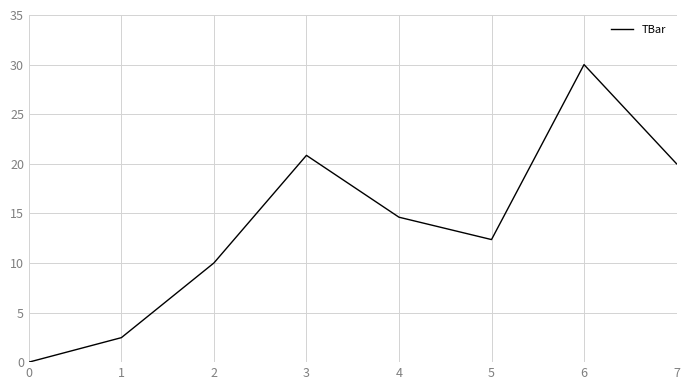

How many values are above zero?

7